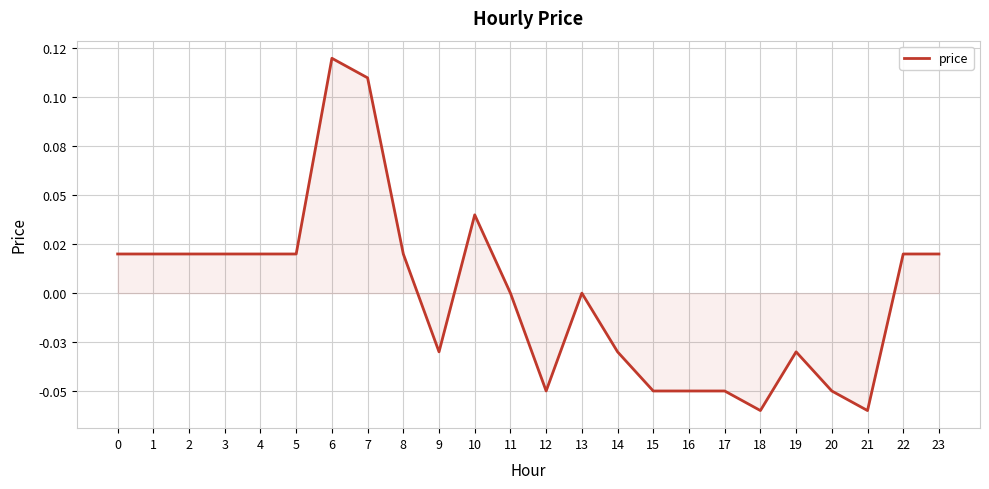

At which category does the data reach its first local peak?

6